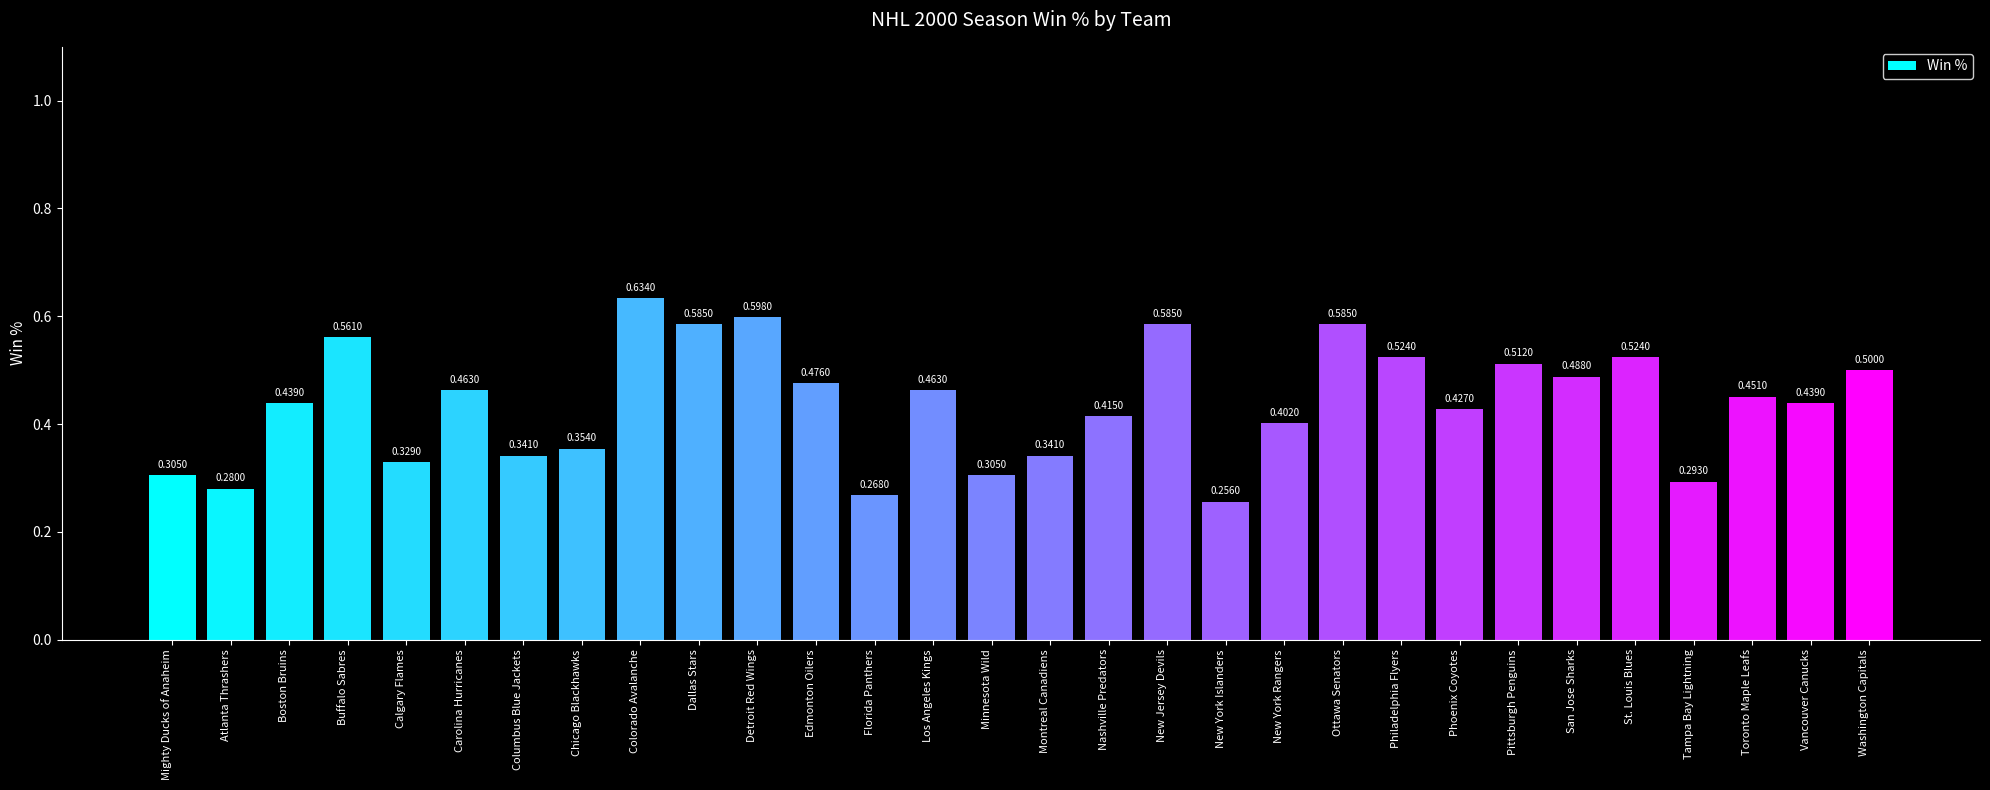

Are the bars horizontal?

No